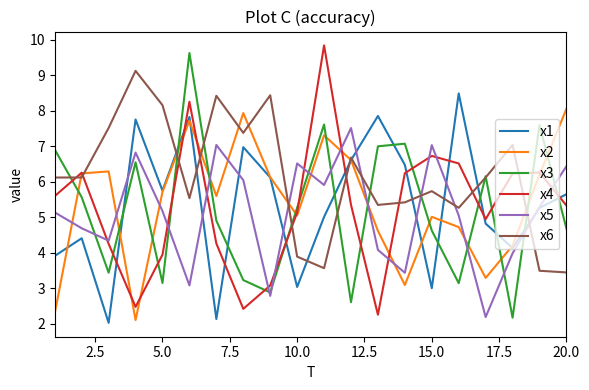

What is the smallest value displayed?

2.0